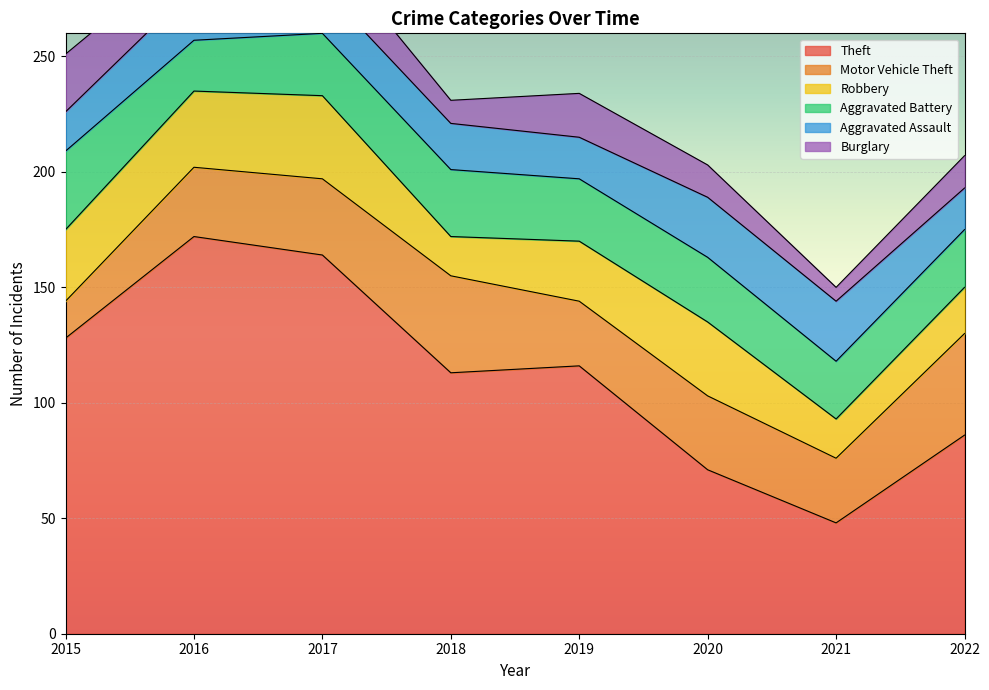

Which series has the largest total across all categories?

Theft